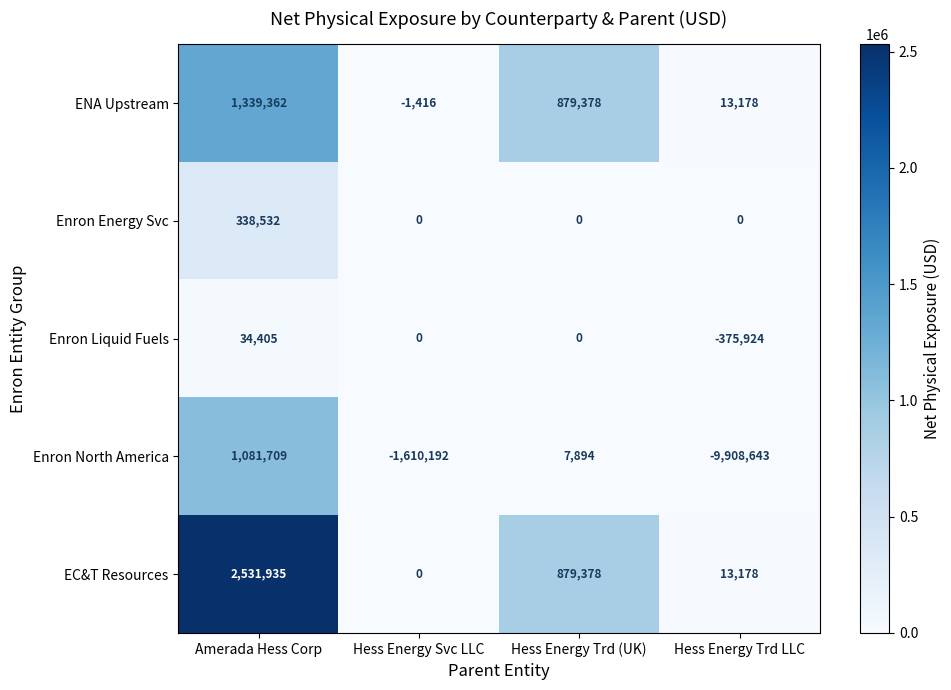

At which category does the chart reach its minimum across all series?

Hess Energy Trd LLC